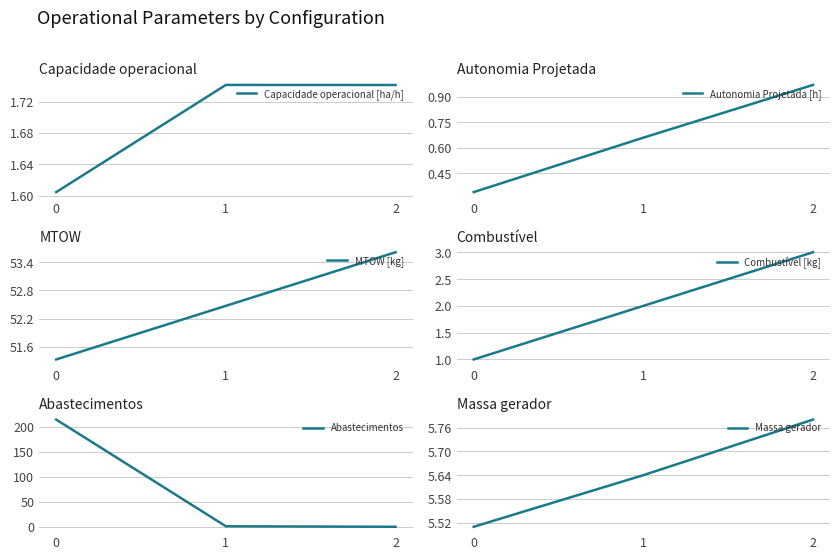

Is this an area chart (filled region under the line)?

No